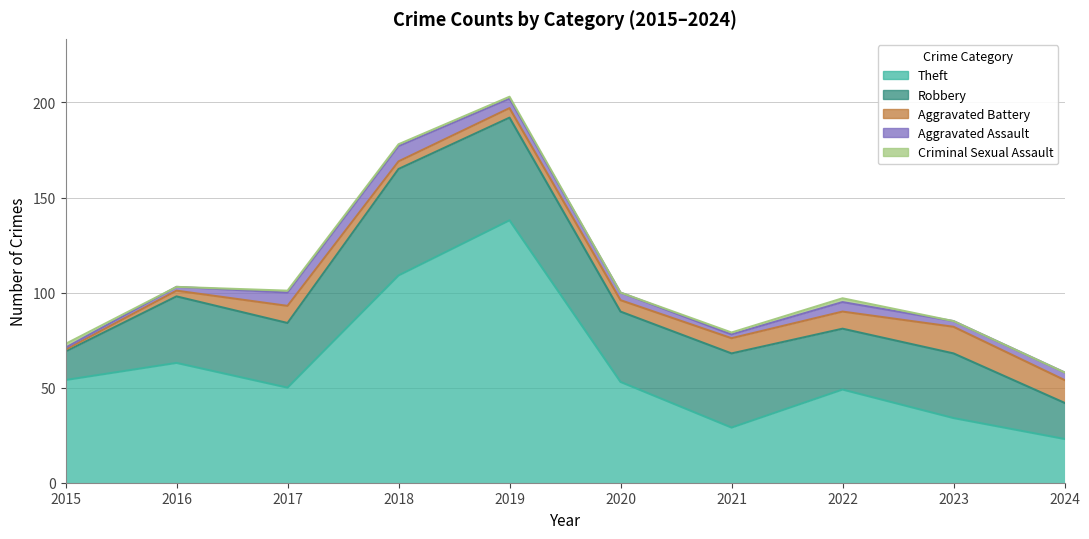

List the labels in order of Criminal Sexual Assault value, smallest first.

2016, 2020, 2023, 2024, 2017, 2018, 2019, 2021, 2015, 2022